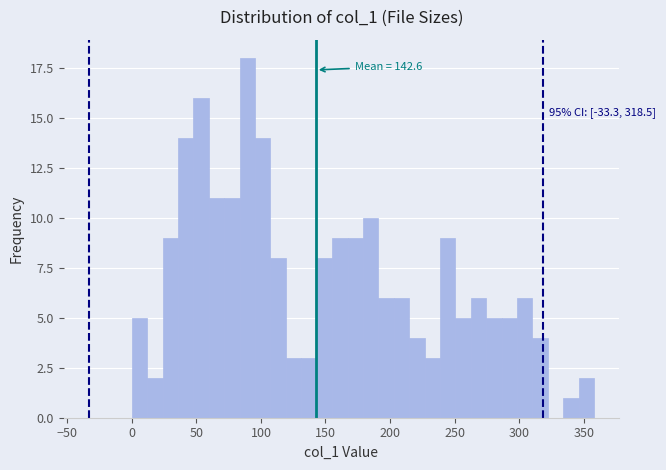

Around what value on the x-axis is the tallest bar? Give the approximate position of its centre, as read against the axis.

90